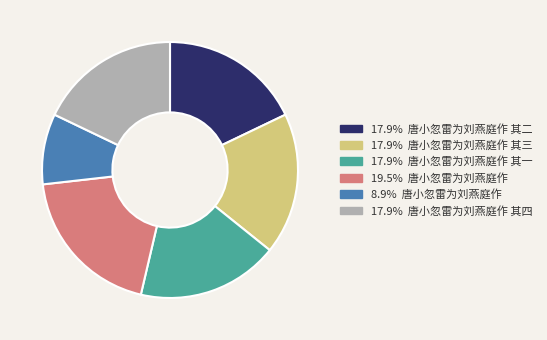

Is there any slice that represents more than half of the pie?

No